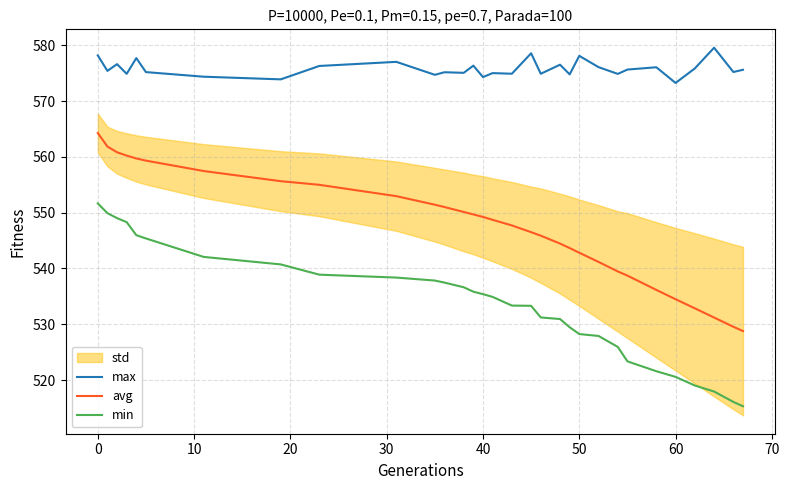

True or false: avg and min intersect in this chart.

False